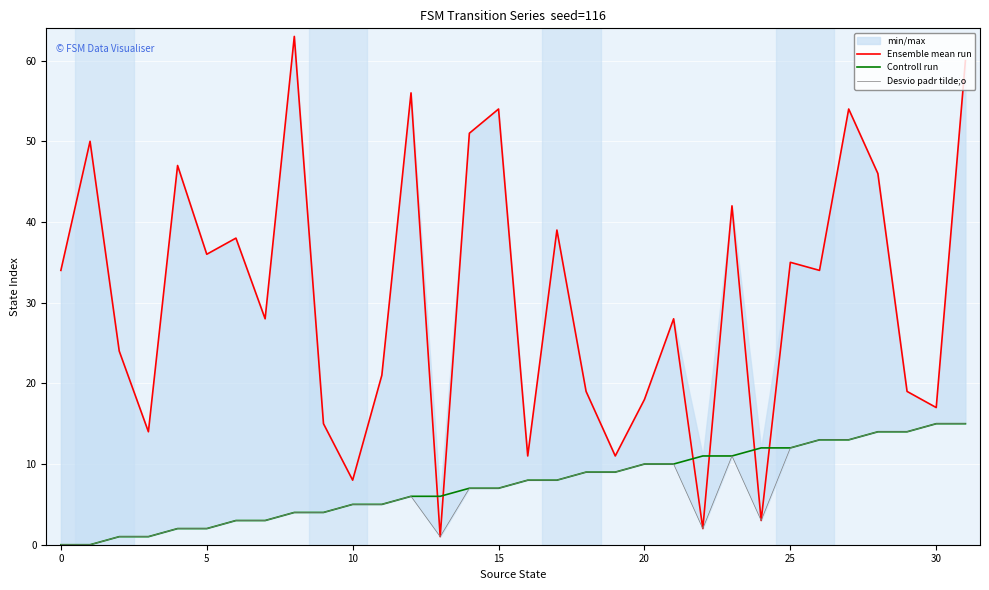

Reading left to right, extract all data points from this chart.

Ensemble mean run: 34	50	24	14	47	36	38	28	63	15	8	21	56	1	51	54	11	39	19	11	18	28	2	42	3	35	34	54	46	19	17	60
Controll run: 0	0	1	1	2	2	3	3	4	4	5	5	6	6	7	7	8	8	9	9	10	10	11	11	12	12	13	13	14	14	15	15
Desvio padr tilde;o: 0	0	1	1	2	2	3	3	4	4	5	5	6	1	7	7	8	8	9	9	10	10	2	11	3	12	13	13	14	14	15	15